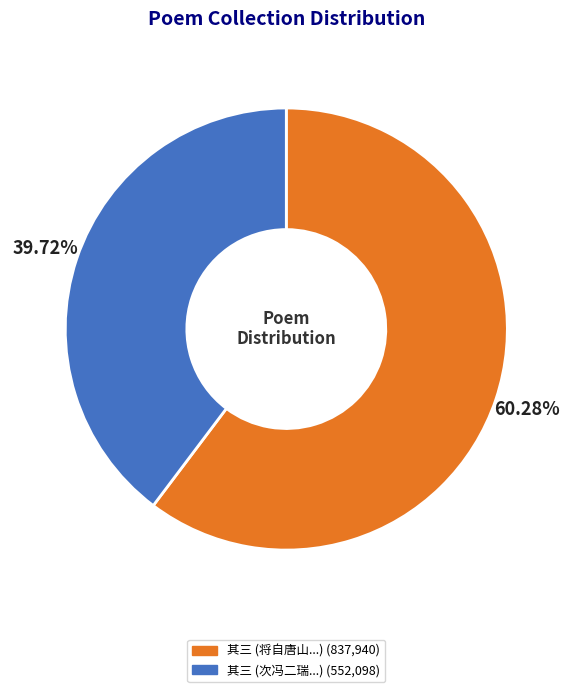

Is there any slice that represents more than half of the pie?

Yes